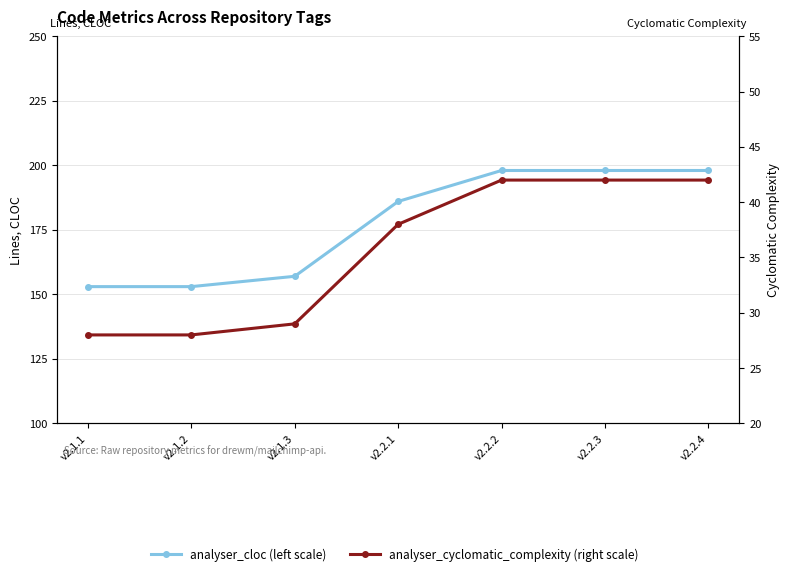

True or false: analyser_cyclomatic_complexity (right scale) has more than 0 interior local peaks.

False